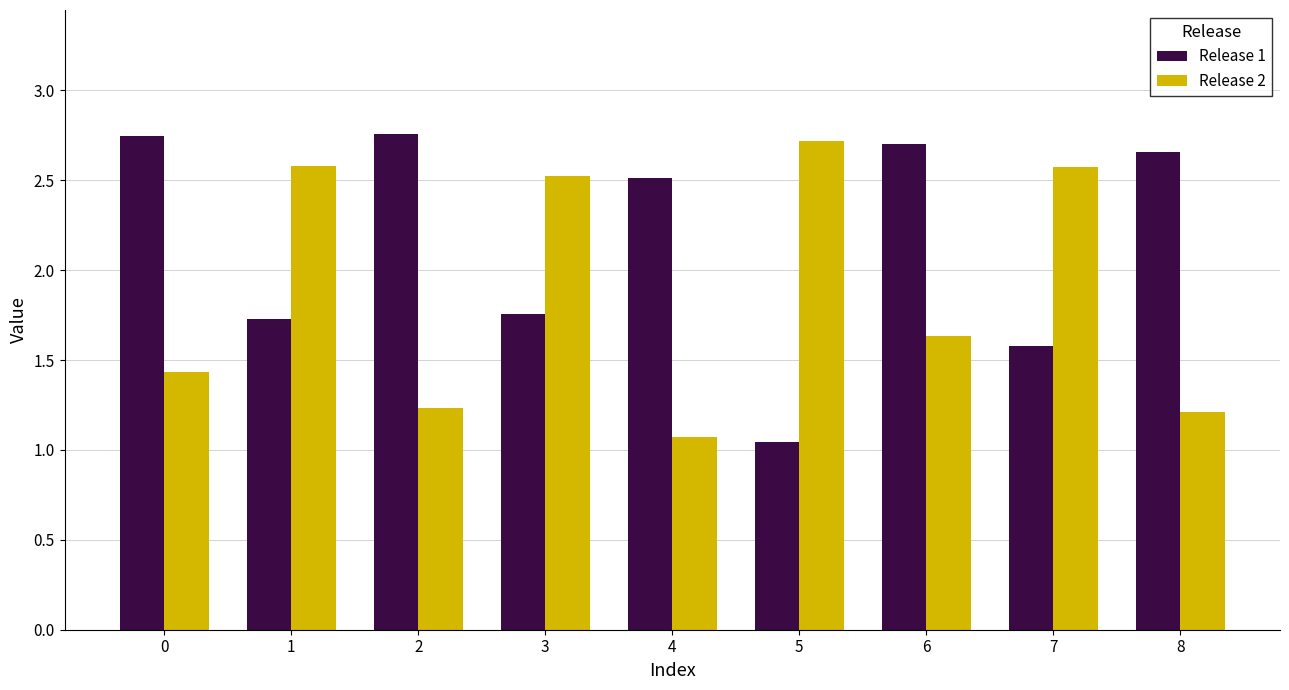

Where is Release 2 nearest to the value 1?

4